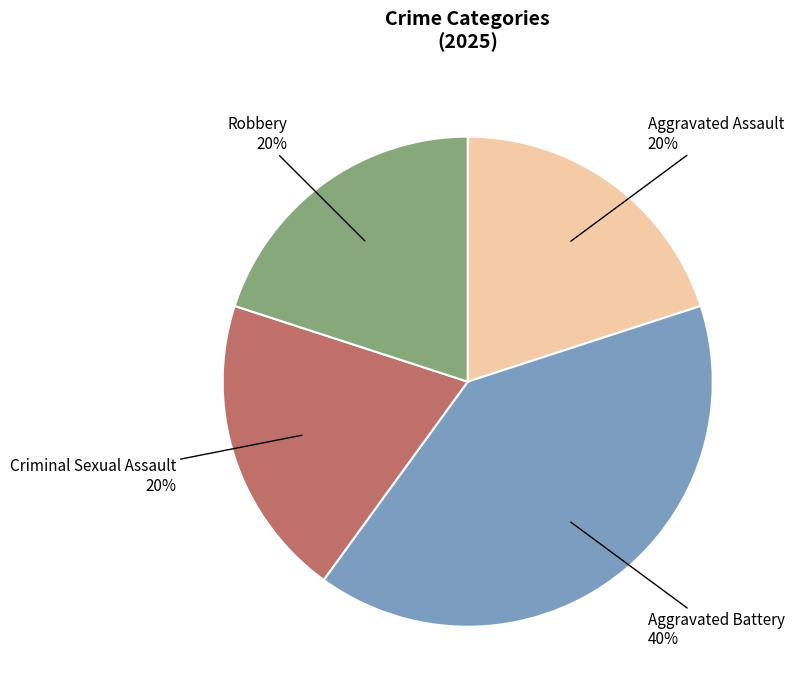

Which category has the biggest portion of the pie?

Aggravated Battery